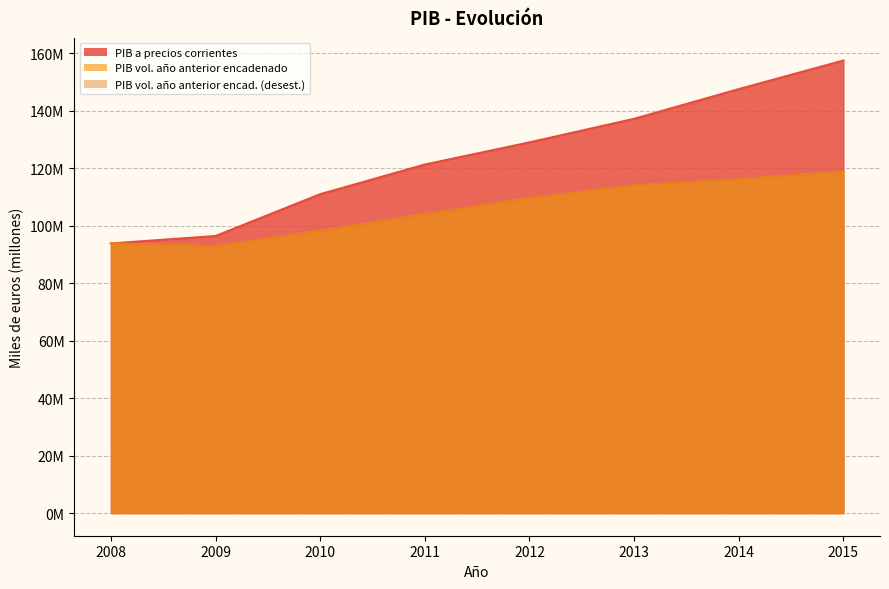

List the series in order of their peak value, highest first.

PIB a precios corrientes, PIB volumen a precios del año anterior encadenado, PIB volumen a precios del año anterior encadenado (desestacionalizado)